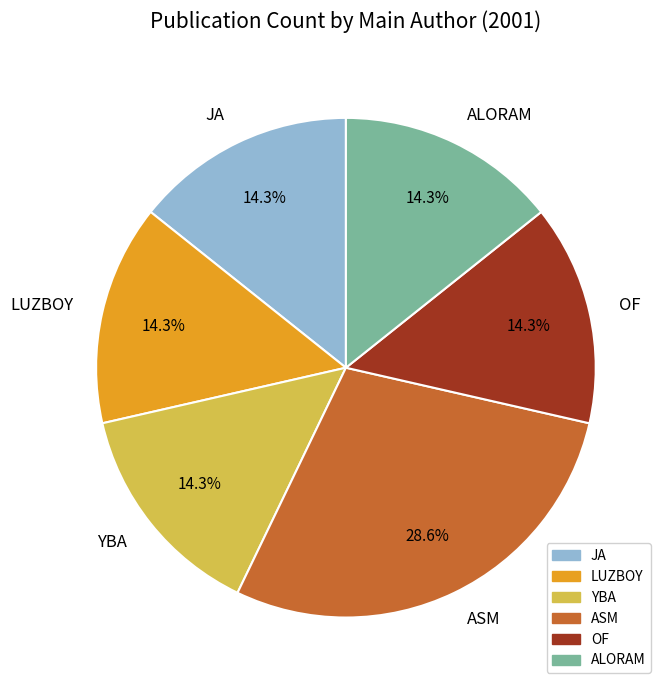

Which has a higher value, JA or ASM?

ASM